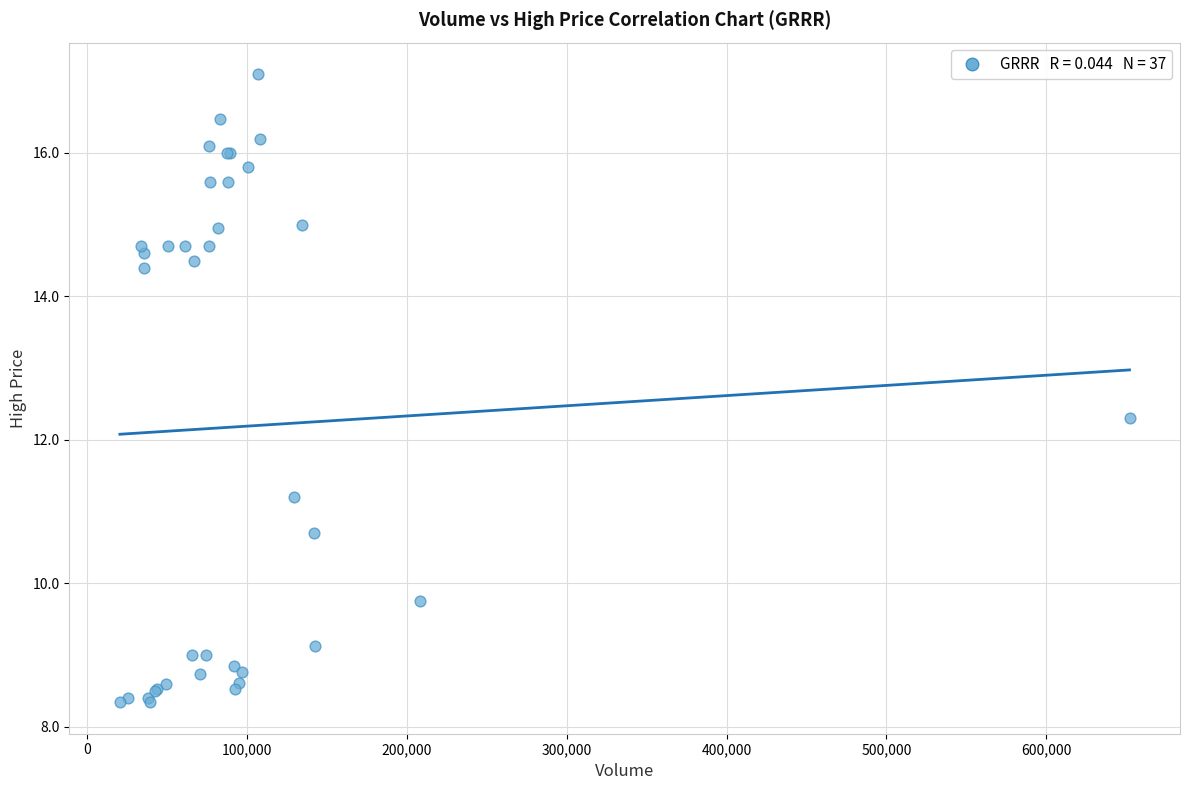

What Y value in the scatter plot is closest to 12?

12.3